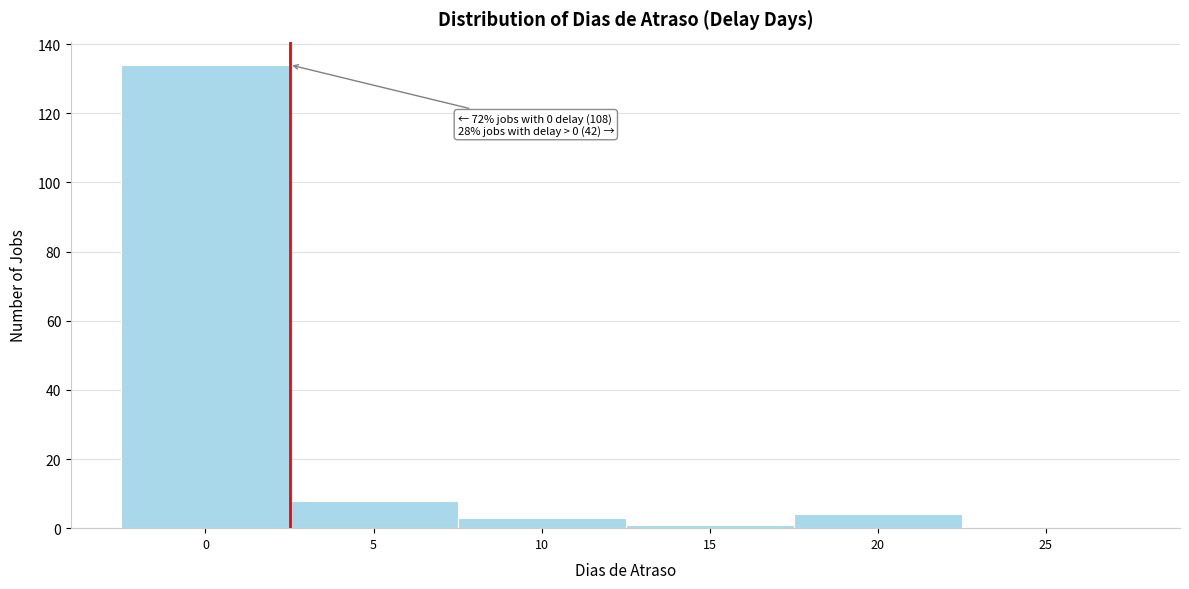

Reading left to right, extract all data points from this chart.

0=134	5=8	10=3	15=1	20=4	25=0